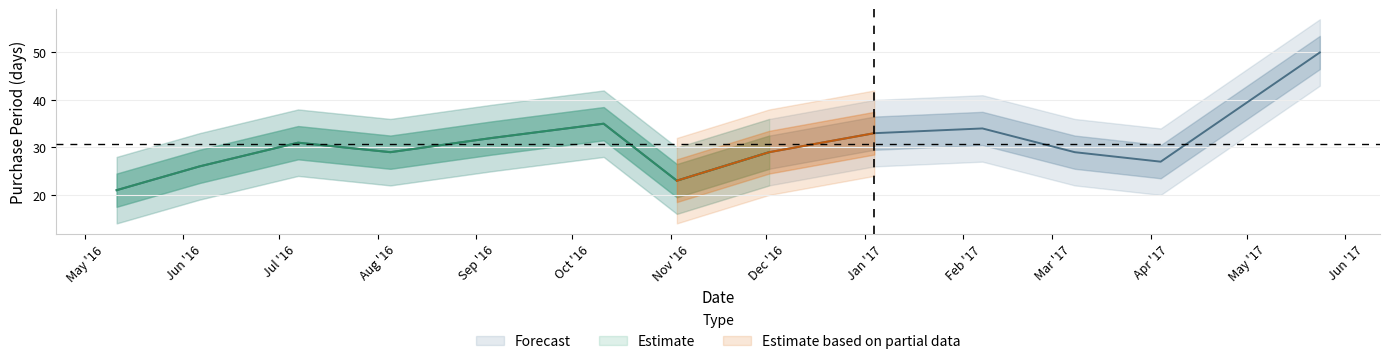

Which label corresponds to the largest value in the chart?

2017-05-24